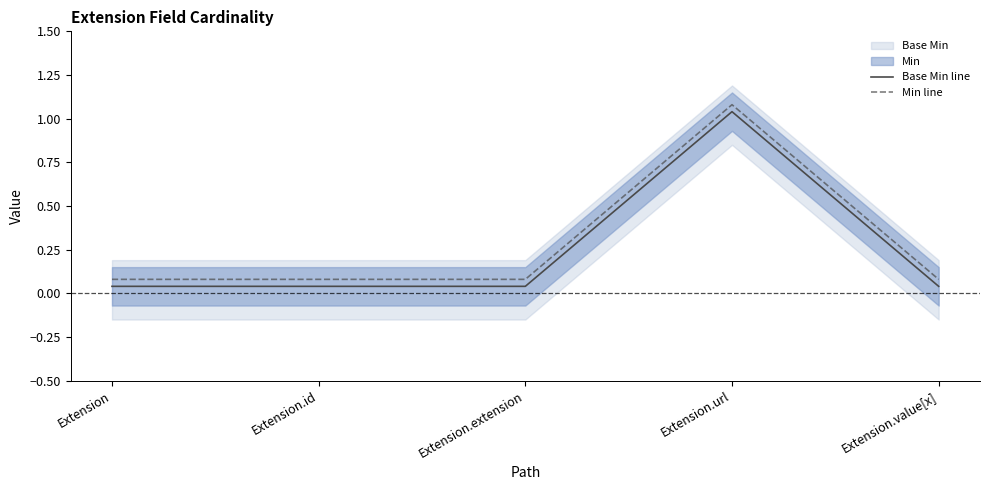

What is the sum of the Min line values at Extension and Extension.url?

1.2